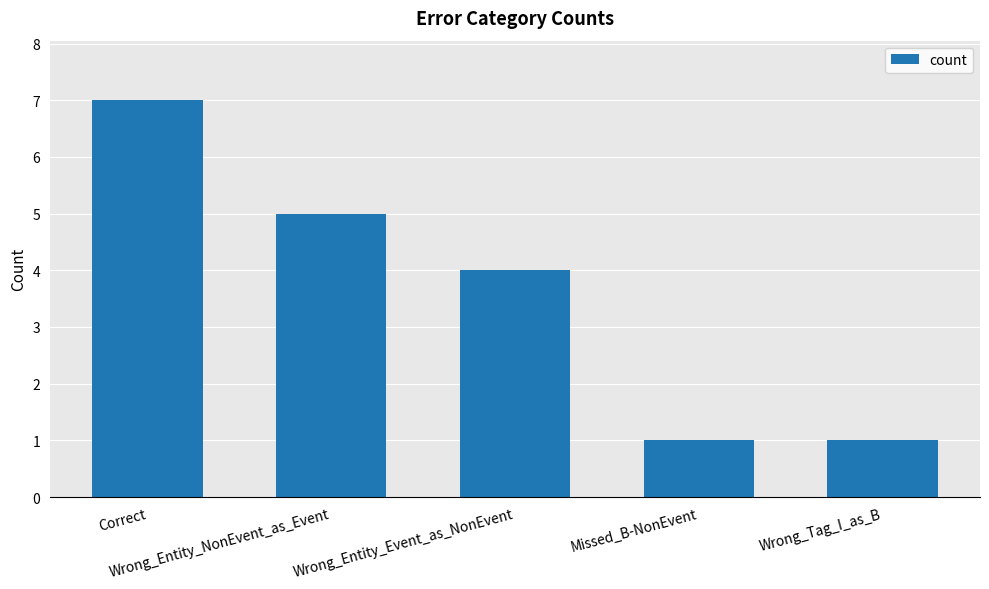

What is the value of the 1st bar from the left?

7